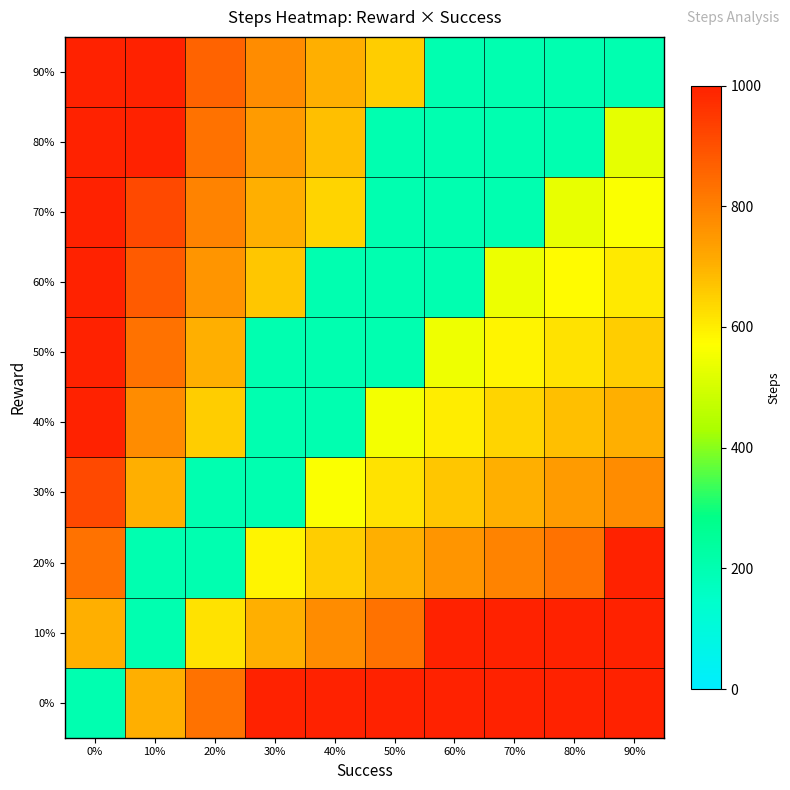

Reading right to left, transcribe all the data shown in this chart.

row_0: 1000	1000	1000	1000	1000	1000	1000	829	707	200
row_1: 1000	1000	1000	1000	829	774	707	621	200	707
row_2: 1000	829	794	754	707	653	586	200	200	829
row_3: 774	743	707	667	621	566	200	200	707	915
row_4: 707	676	641	600	554	200	200	653	774	1000
row_5: 653	621	586	546	200	200	200	707	829	1000
row_6: 607	575	540	200	200	200	667	754	875	1000
row_7: 566	535	200	200	200	641	707	794	915	1000
row_8: 531	200	200	200	200	676	743	829	1000	1000
row_9: 200	200	200	200	653	707	774	861	1000	1000